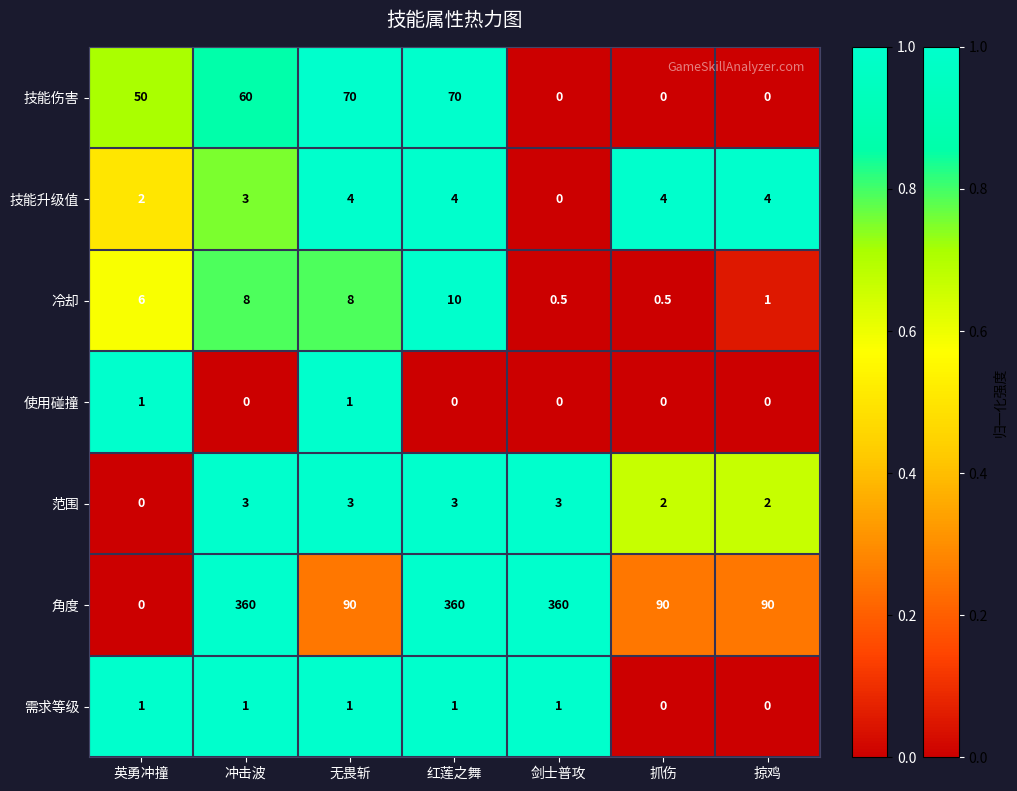

Between 无畏斩 and 掠鸡, which series saw the biggest shift?

技能伤害